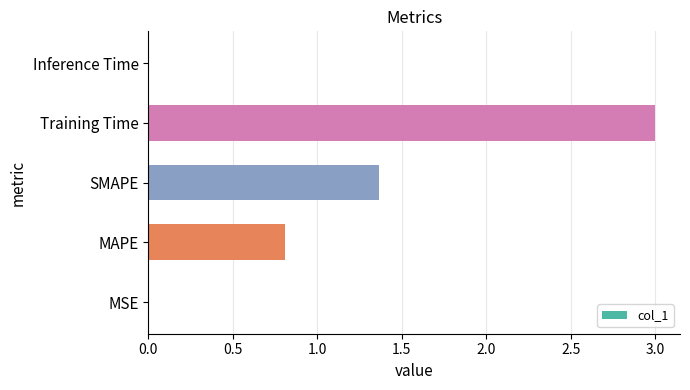

The value at Training Time is 3.0. True or false?

True